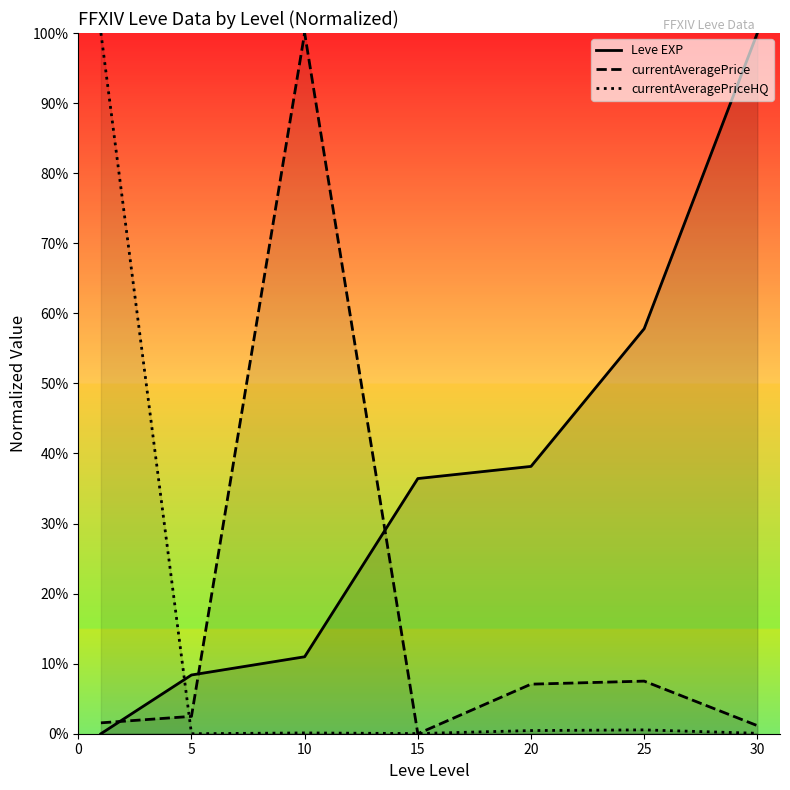

Rank the series at 25 from highest to lowest value.

Leve EXP, currentAveragePrice, currentAveragePriceHQ